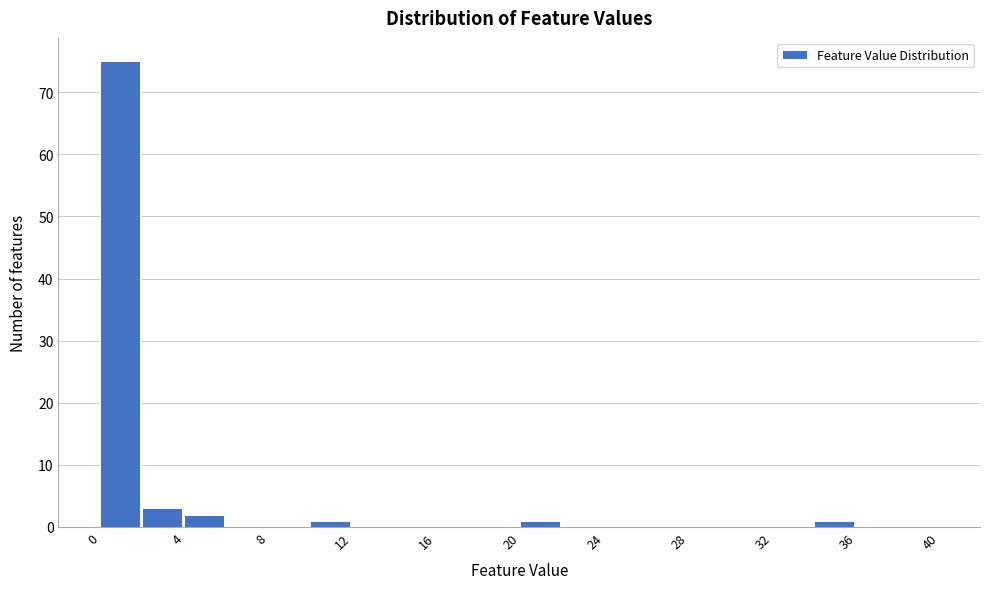

What is the height of the bar covering 2 to 4 on the x-axis? The values are not printed on the chart, so give them approximately, as read against the axis.

3